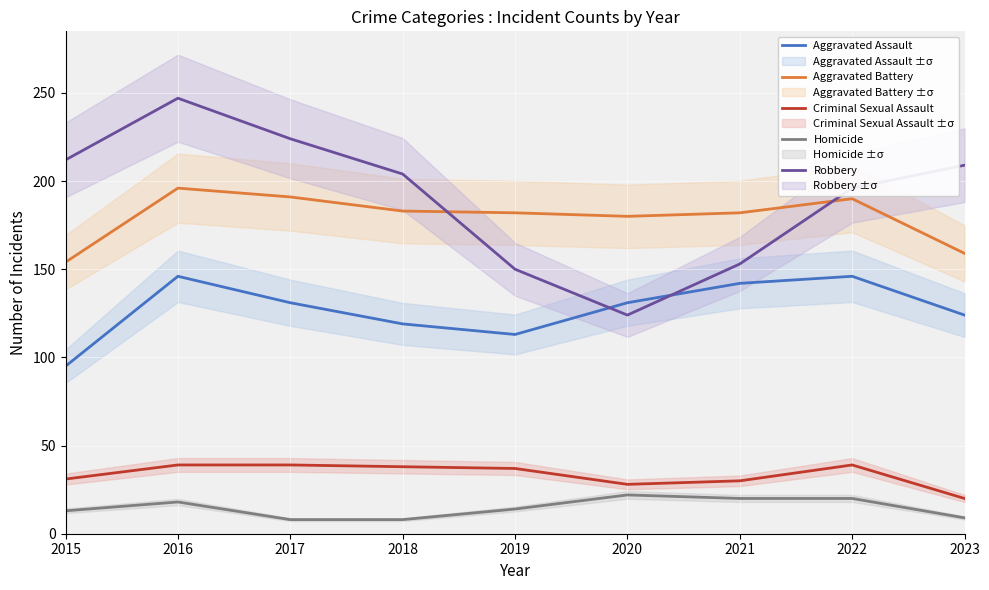

Where is the first local maximum for Criminal Sexual Assault?

2022